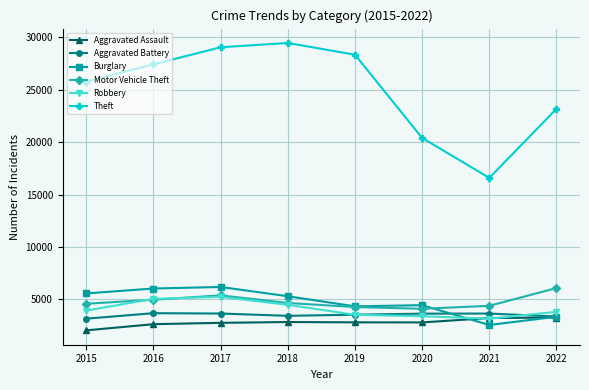

How many data points does each series have?

8